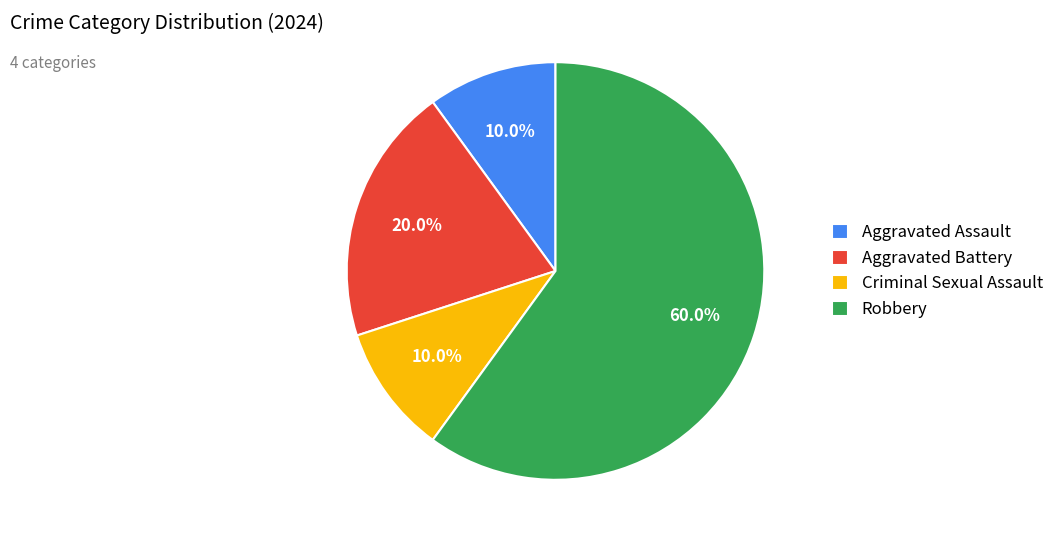

What is the ratio of the value at Criminal Sexual Assault to the value at Aggravated Battery?

0.5